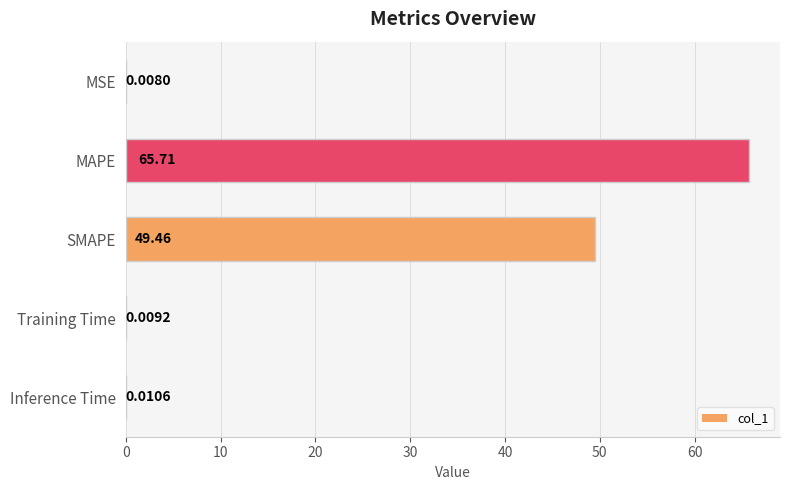

What is the change in value from MSE to MAPE?

+65.7